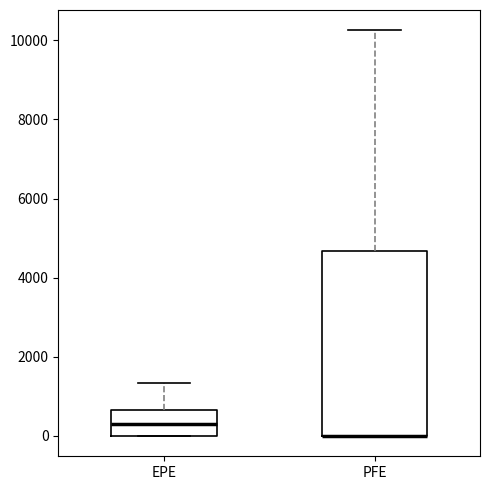

Reading left to right, transcribe this box plot: for each box, give where its median line is, the range the box spans, and where its two whiskers end, as read against the y-axis. The values are not printed on the chart, so give them approximately, as read against the axis.

EPE: median 400, box 0 to 600, whiskers 0 to 1400
PFE: median 0 (drawn on the box's lower edge), box 0 to 4600, whiskers 0 to 10200